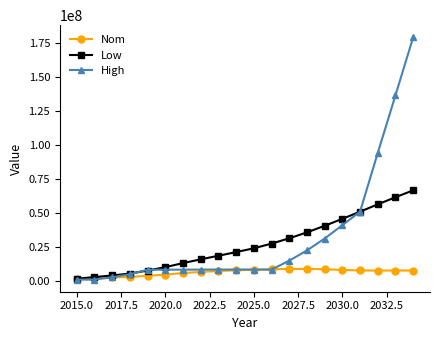

What is the value of the High point at the 18th from the left?

93854555.0